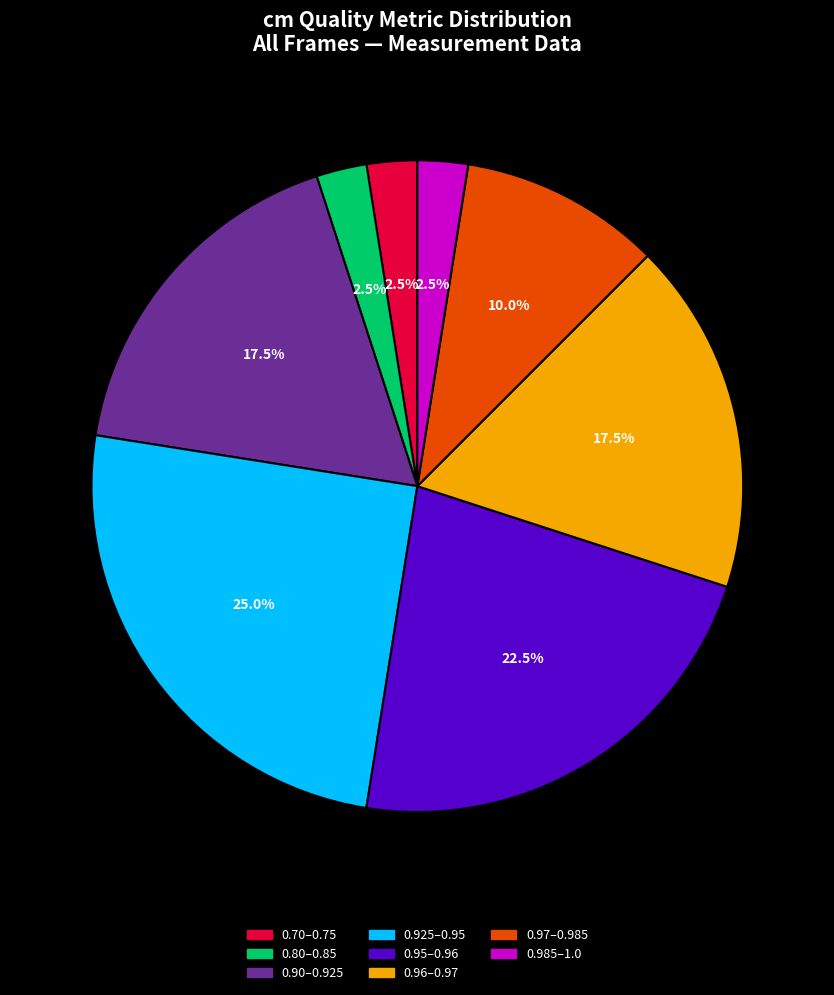

Which slice is the largest?

0.925–0.95